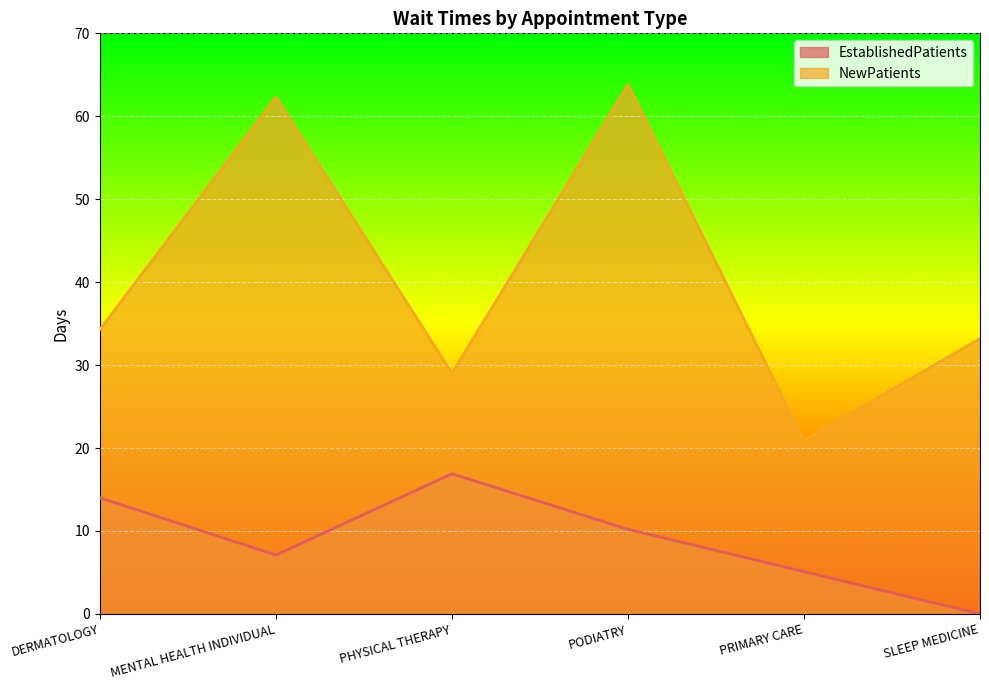

What is the highest value of the NewPatients series?

63.8